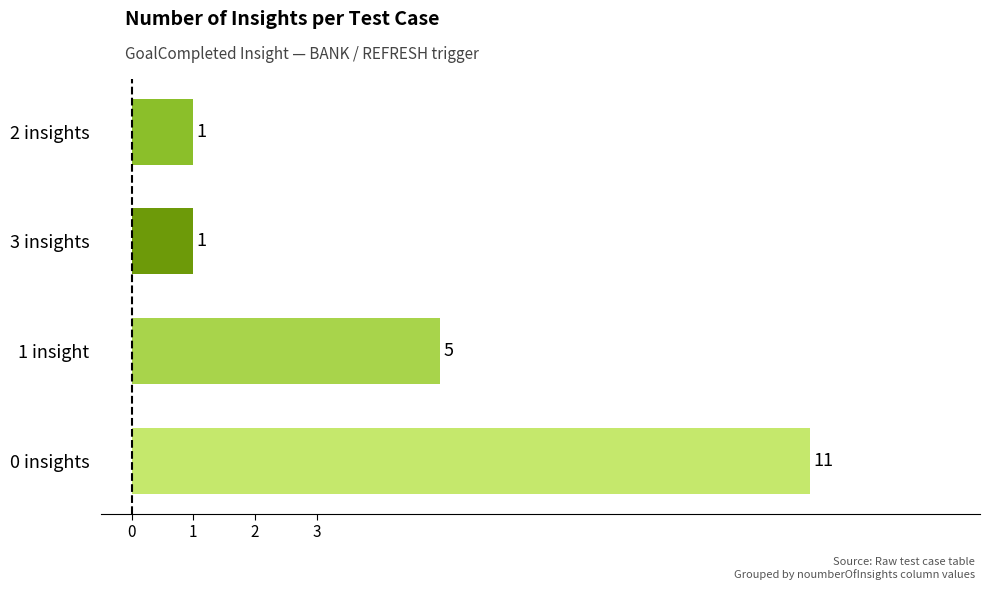

The chart shows a value of 2 at 2 insights. True or false?

False